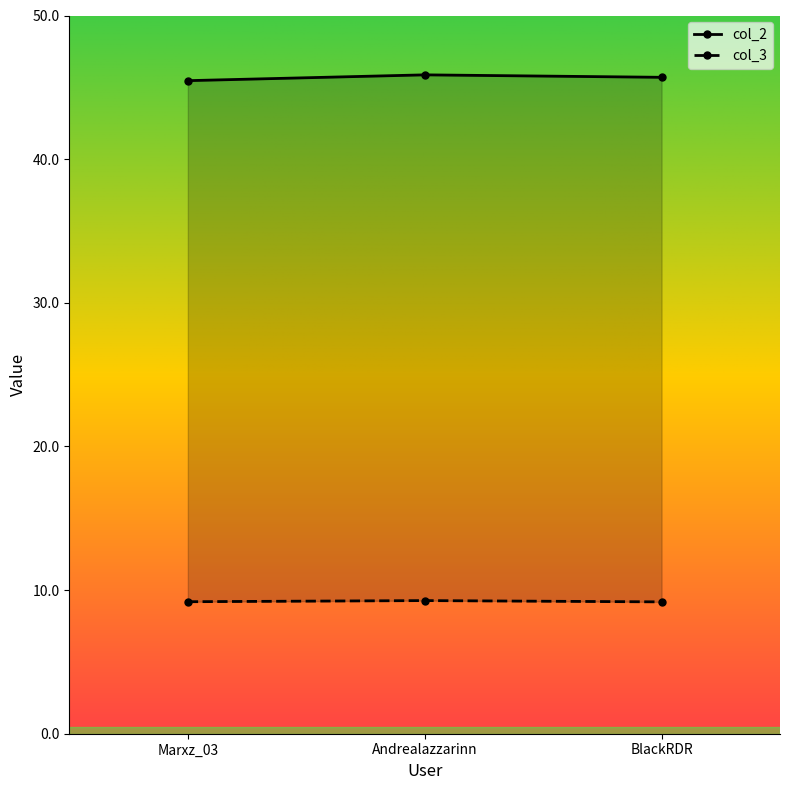

At which label does col_2 reach its minimum?

Marxz_03